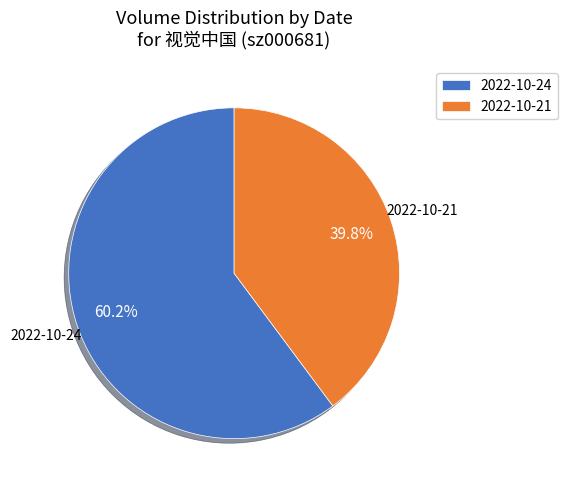

Rank the categories by value from highest to lowest.

2022-10-24, 2022-10-21